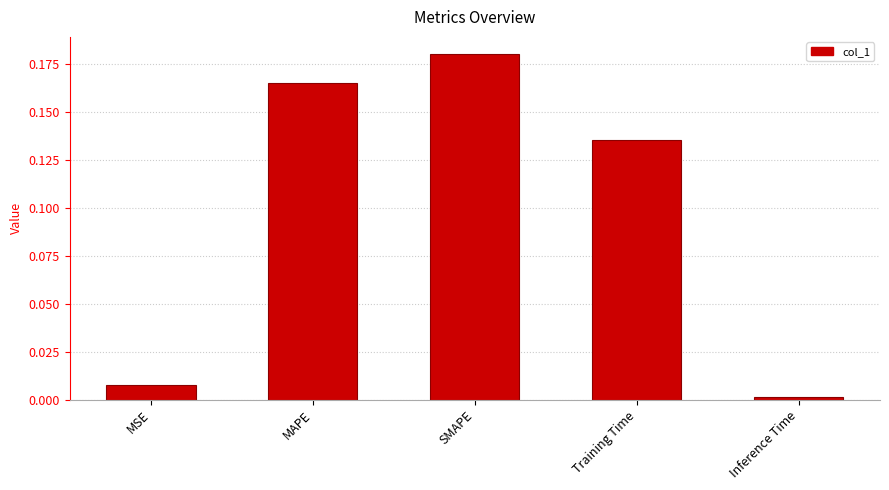

What is the sum of all values?

0.5